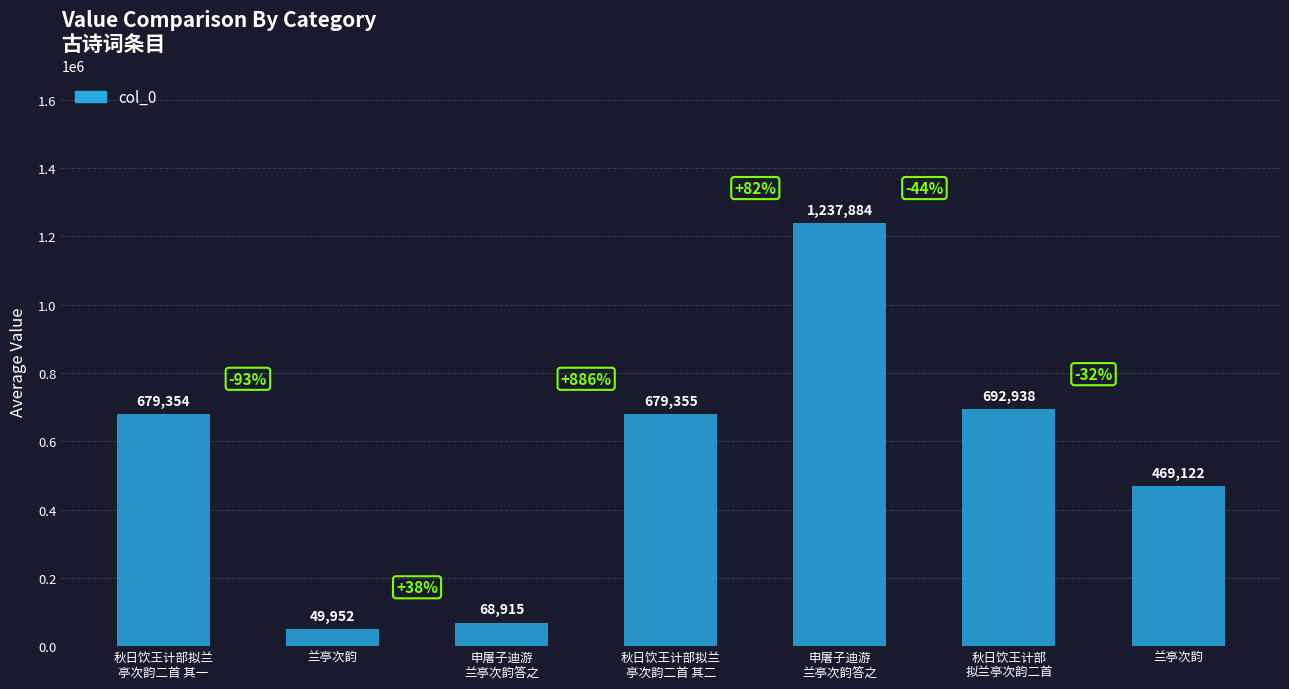

How many series are shown in this chart?

1